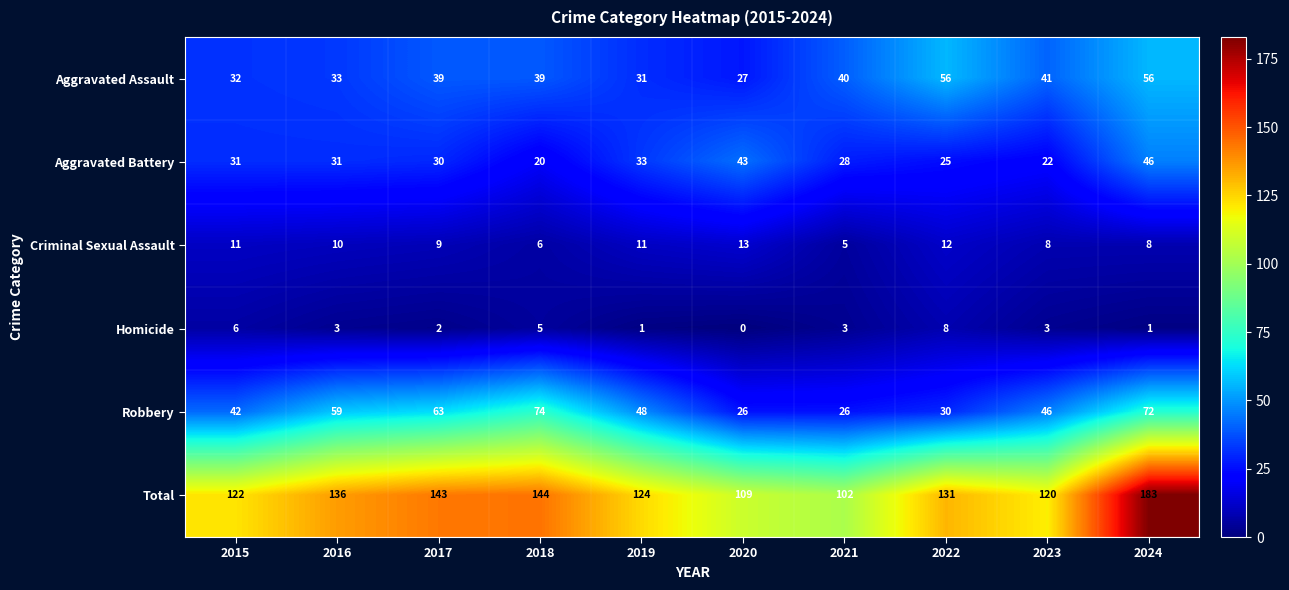

The Aggravated Battery series shows 10 at 2018. True or false?

False